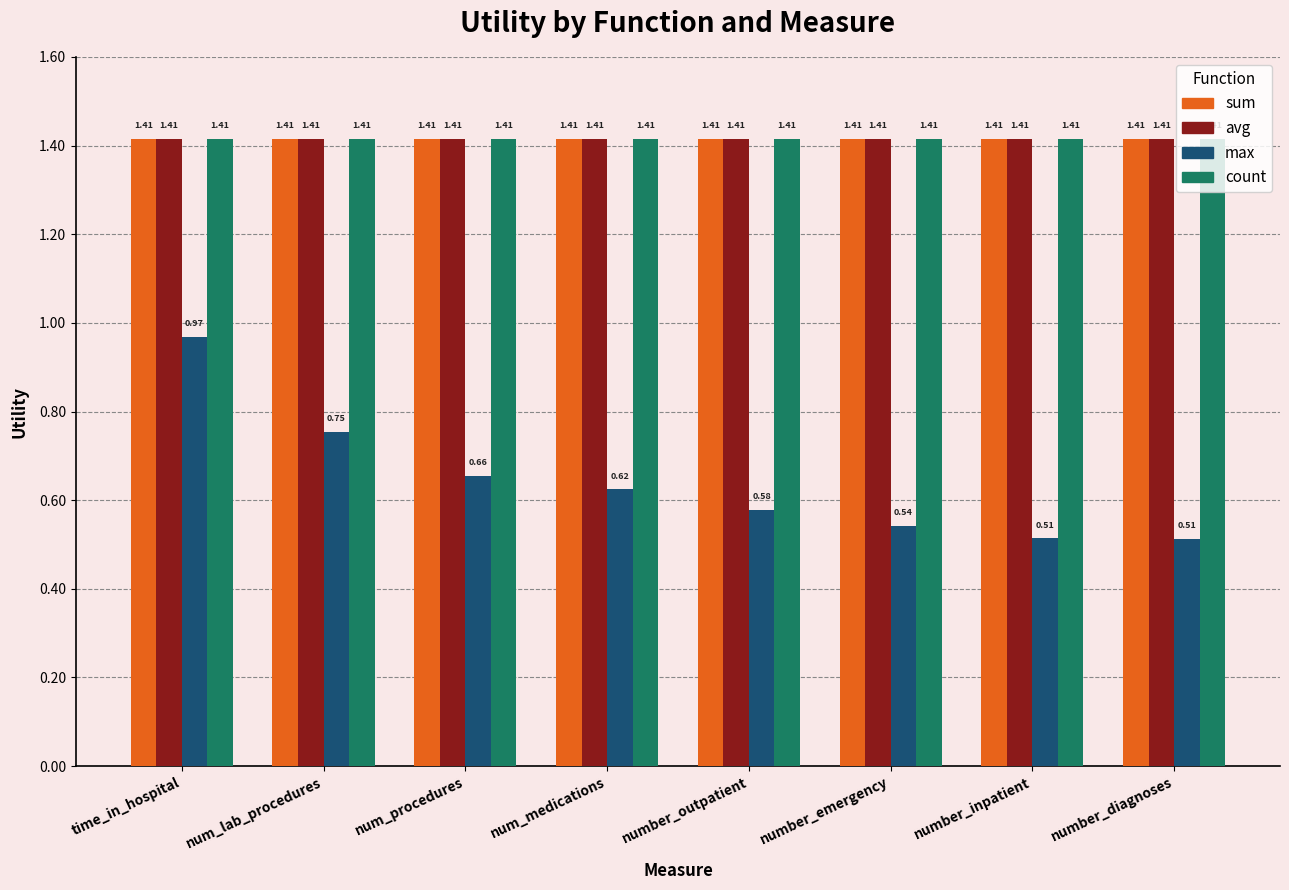

Is the value of max at num_medications greater than the value of sum at number_diagnoses?

No